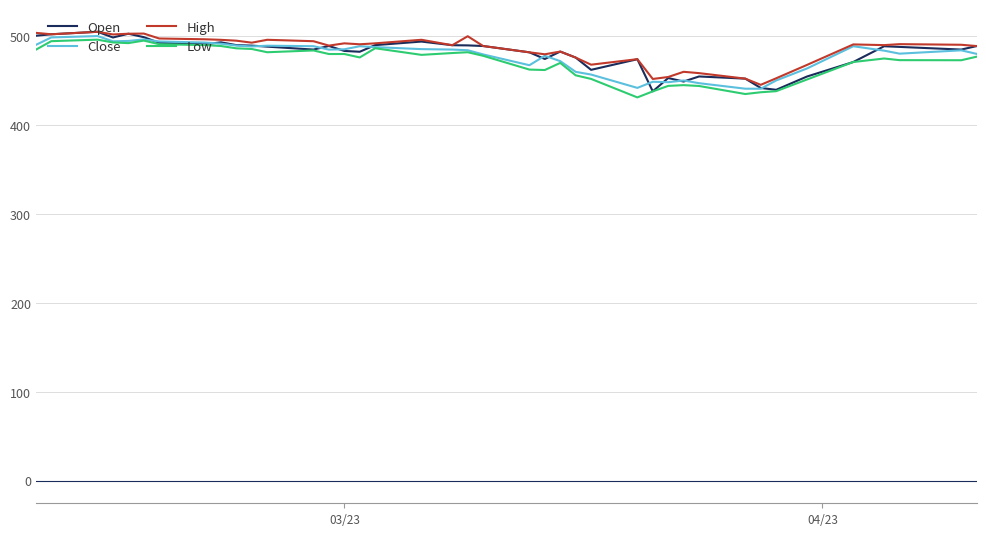

List the series in order of their overall mean, lowest first.

Low, Close, Open, High